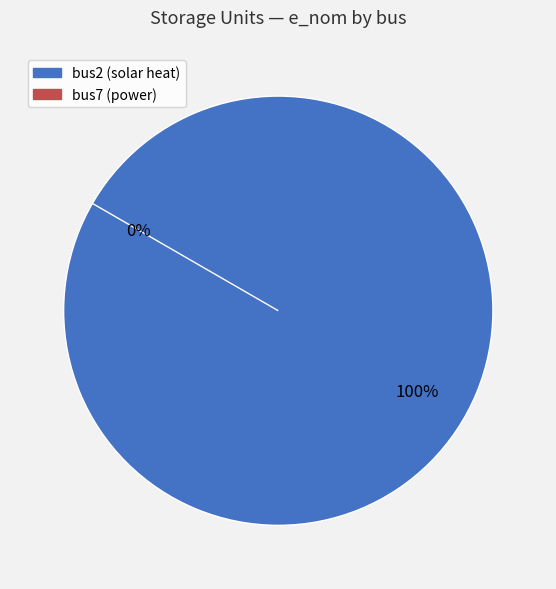

Which slice represents more than half of the pie?

bus2 (solar heat)